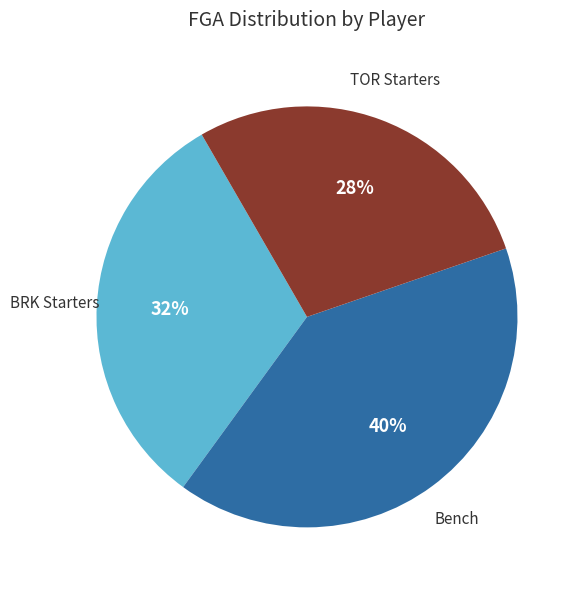

To the nearest percent, what is the average slice percentage?

33%